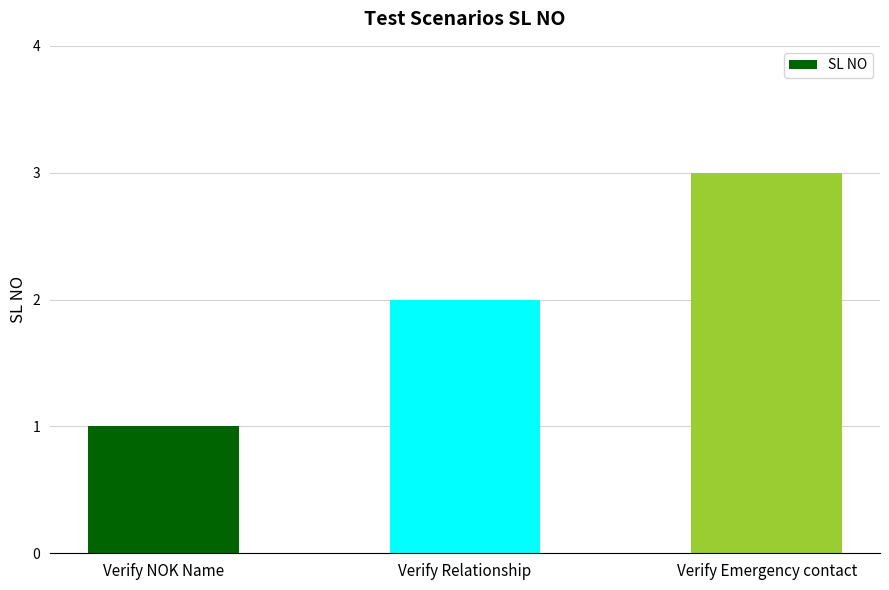

What is the difference between the values at Verify Emergency contact and Verify NOK Name?

2